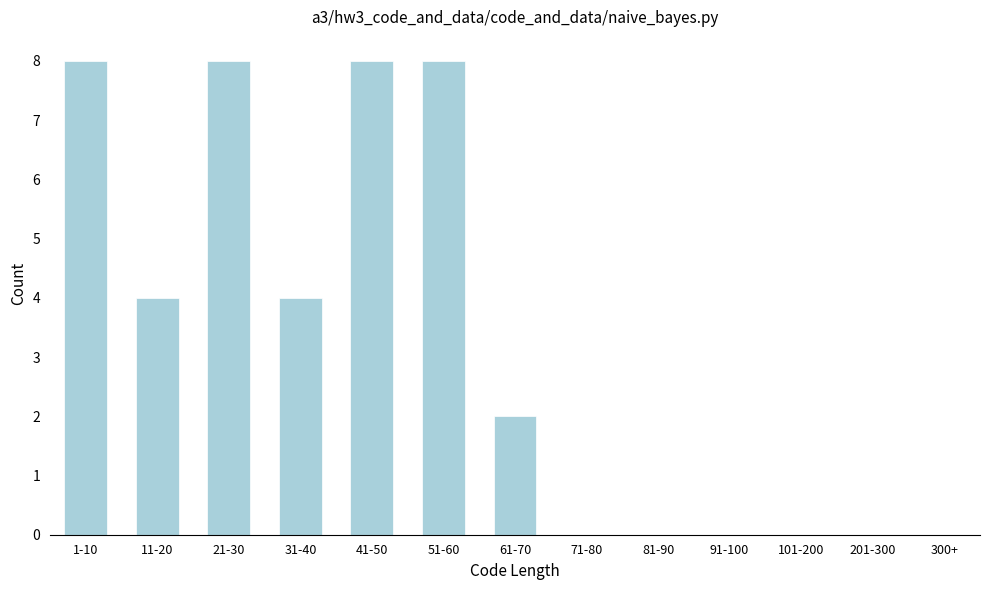

Reading left to right, transcribe all the data shown in this chart.

1-10=8	11-20=4	21-30=8	31-40=4	41-50=8	51-60=8	61-70=2	71-80=0	81-90=0	91-100=0	101-200=0	201-300=0